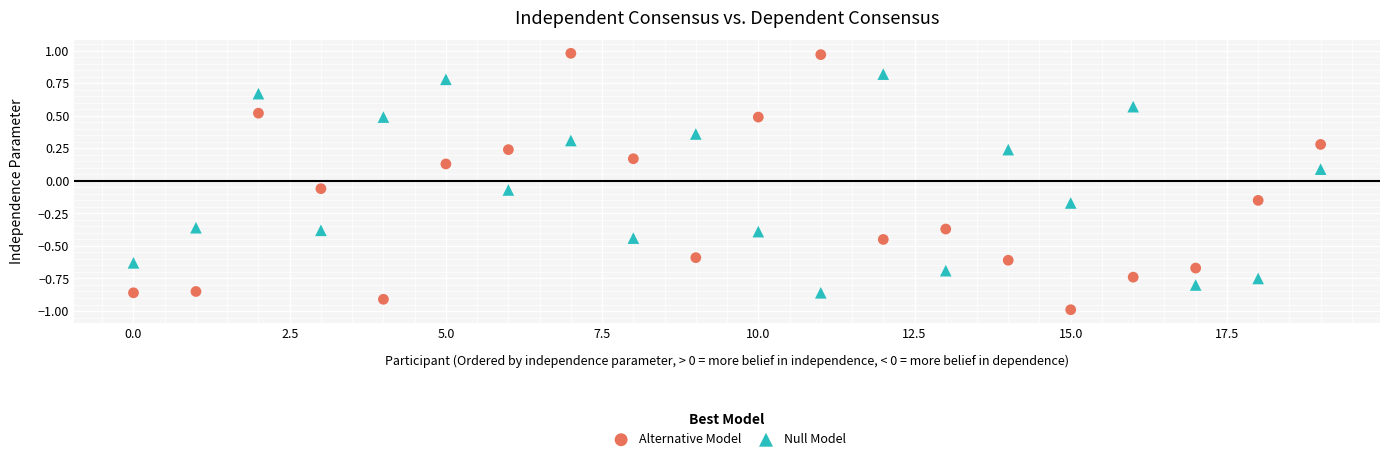

Which series contains the highest Y value?

Alternative Model